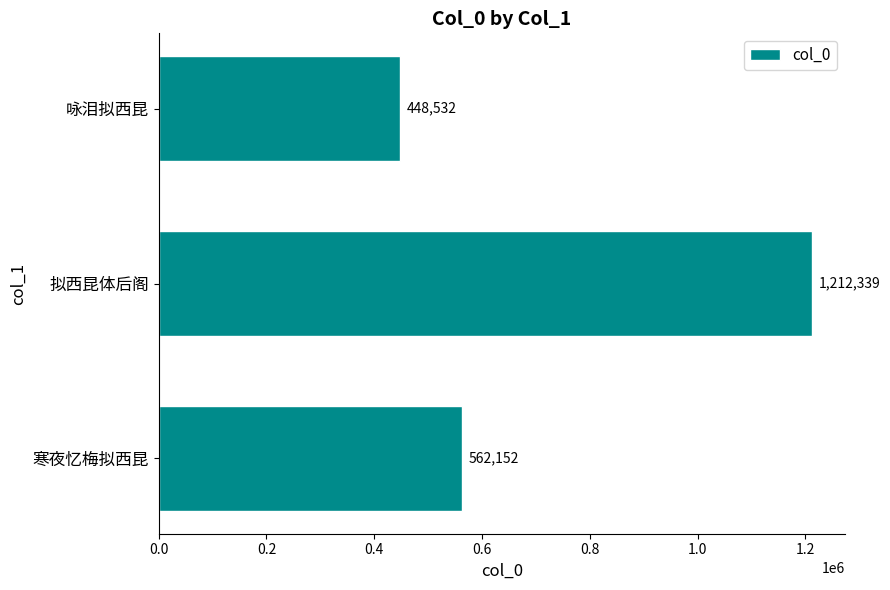

True or false: the data shows 775531 at 拟西昆体后阁.

False